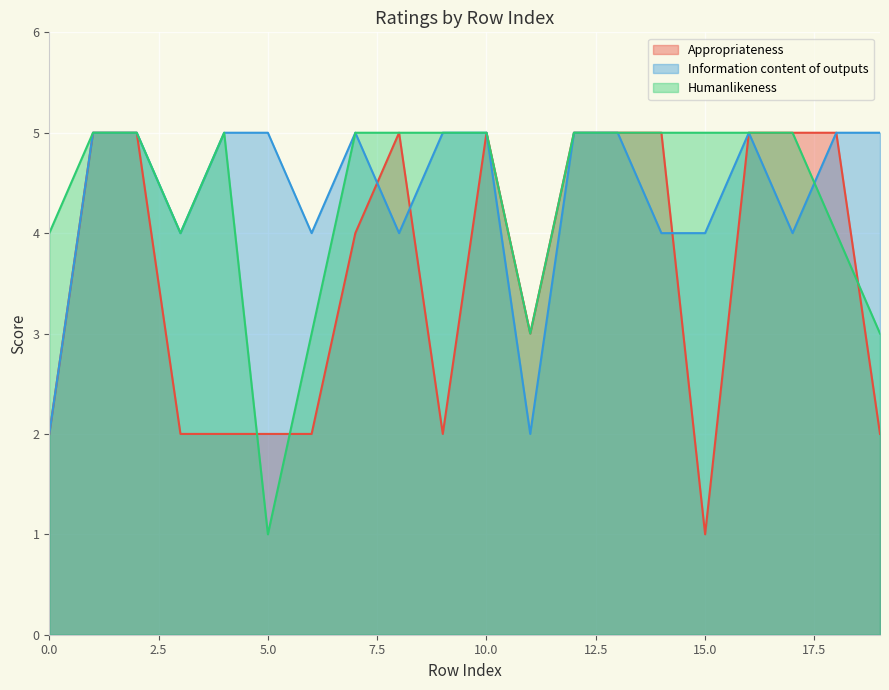

Between which two adjacent categories do Appropriateness and Information content of outputs first intersect?

7 and 8